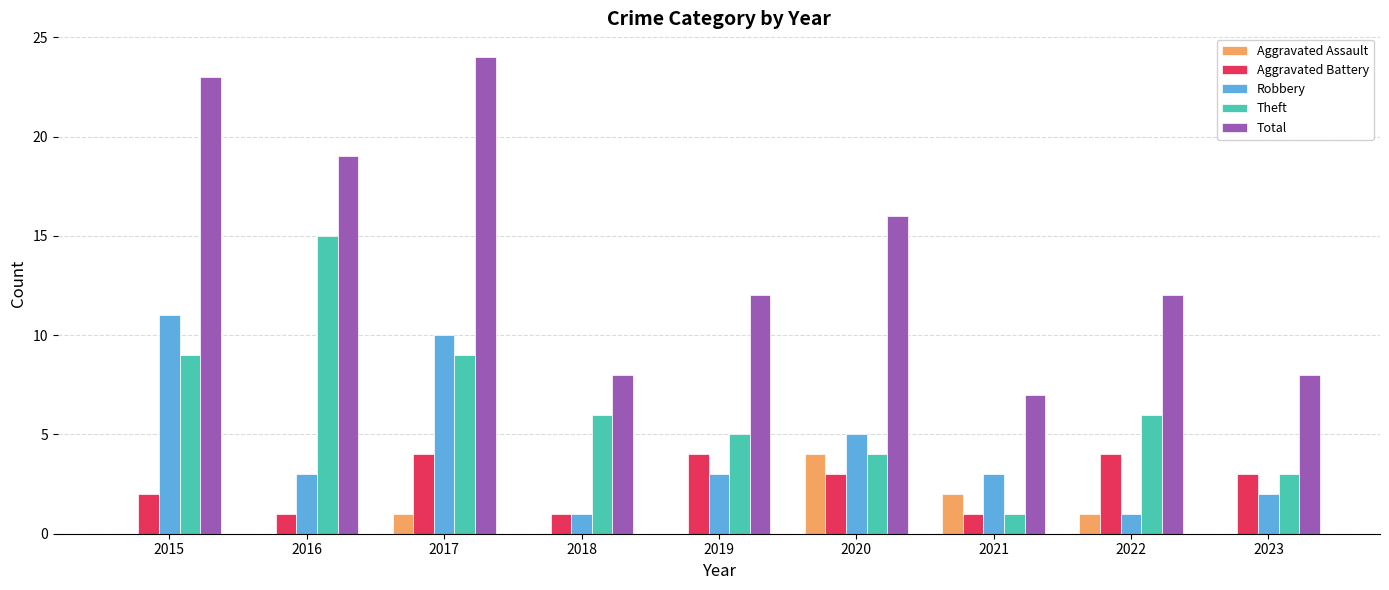

What is the total value across all series at 2015?

45